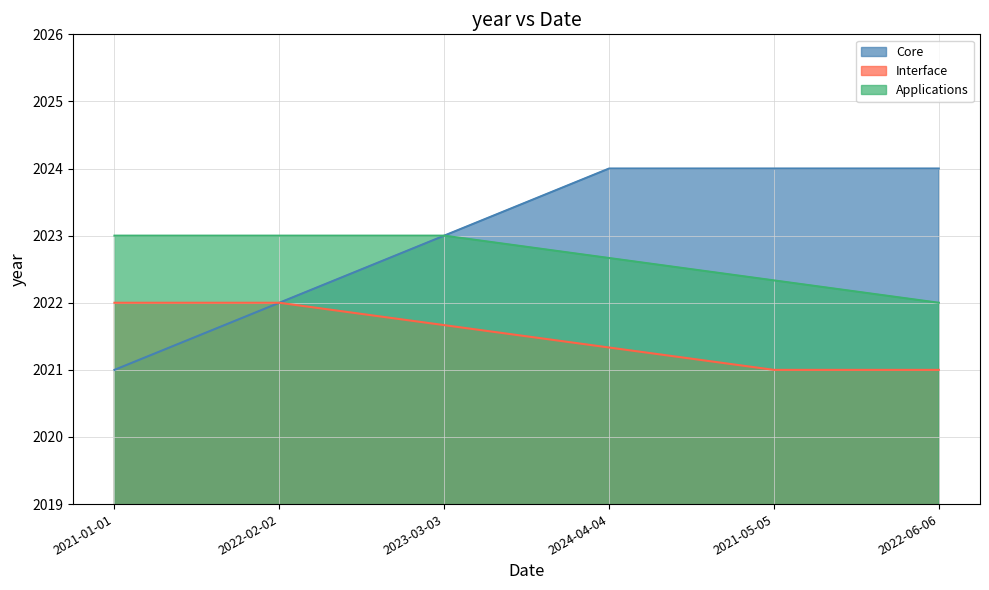

The value of Applications at 2021-01-01 is 467. True or false?

False